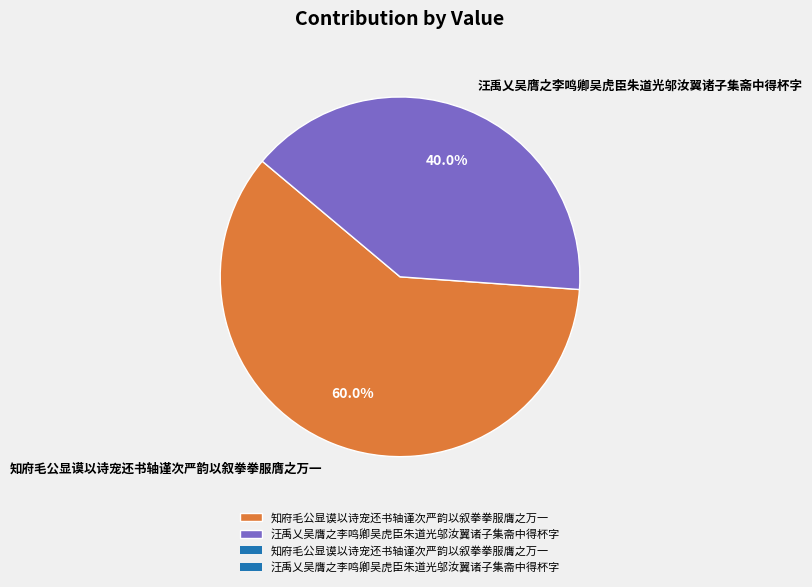

What percentage do 汪禹乂吴膺之李鸣卿吴虎臣朱道光邬汝翼诸子集斋中得杯字 and 知府毛公显谟以诗宠还书轴谨次严韵以叙拳拳服膺之万一 together represent?

100.0%